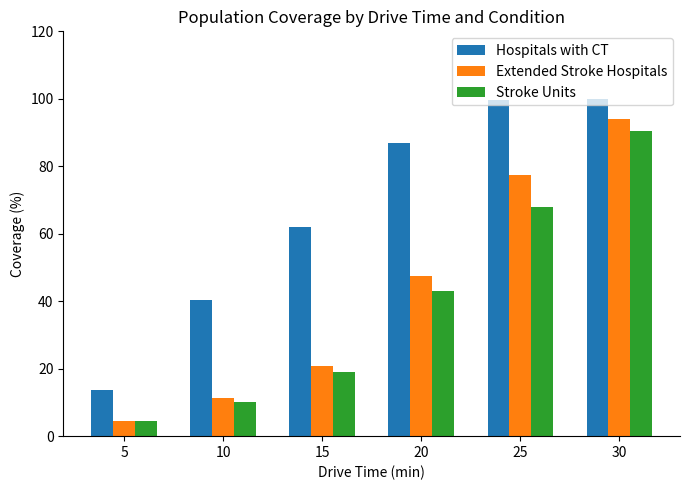

At how many categories does at least one series exceed 53?

4